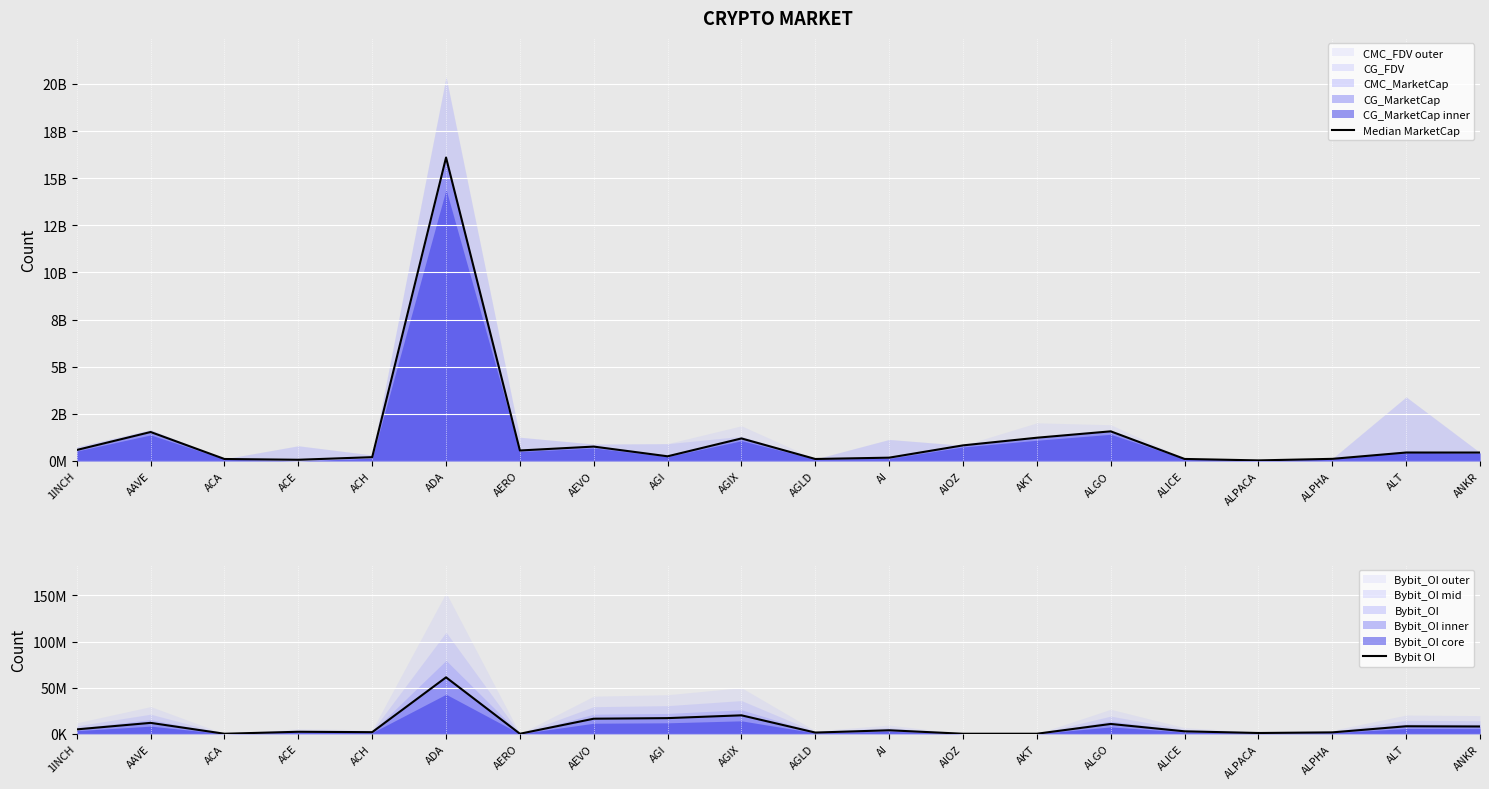

True or false: Bybit OI and Median MarketCap intersect in this chart.

False